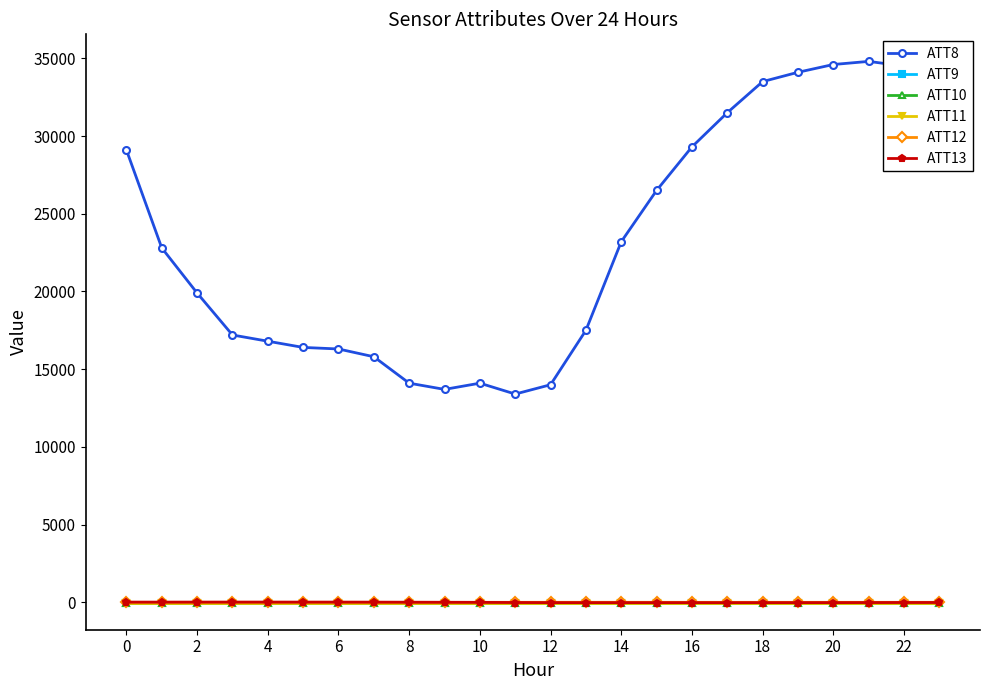

At how many categories does at least one series exceed 22620?

12